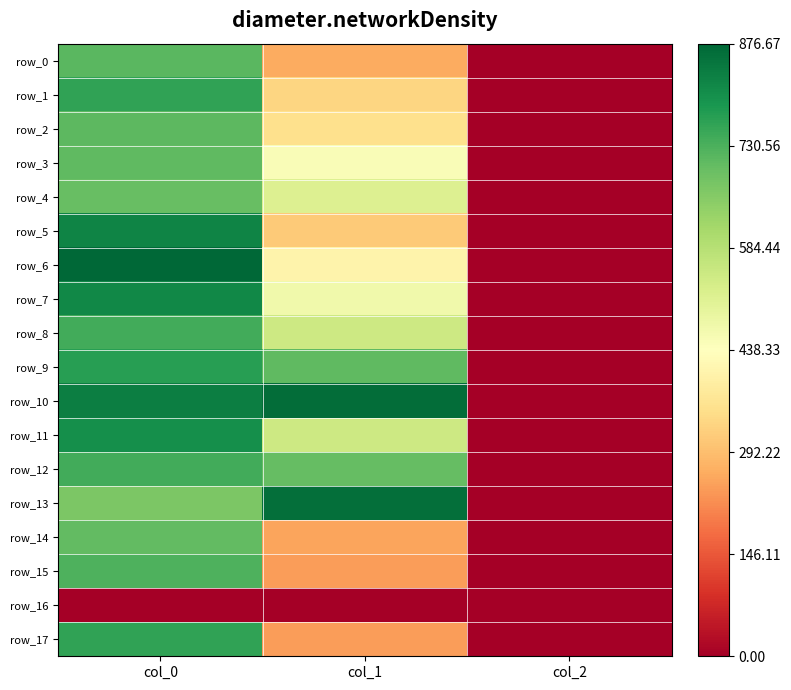

What is the difference between the row_10 values at col_2 and col_1?

862.0